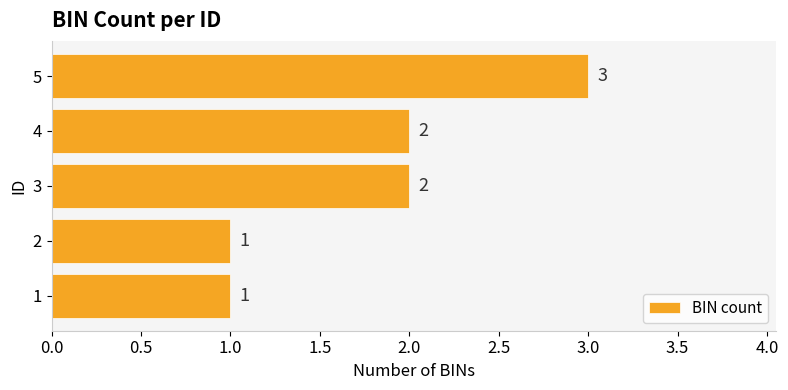

What value does the data have at 5?

3